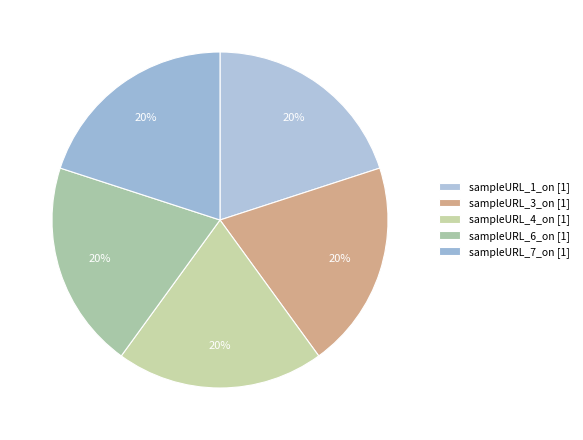

Is there a majority slice in this chart?

No